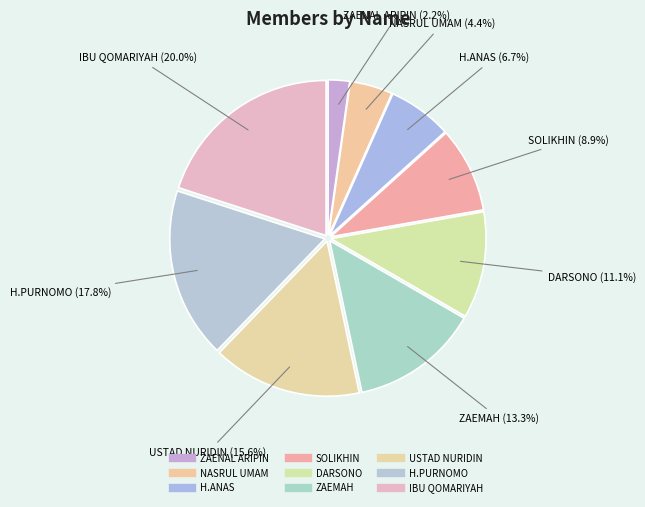

Which slice is the smallest?

ZAENAL ARIPIN